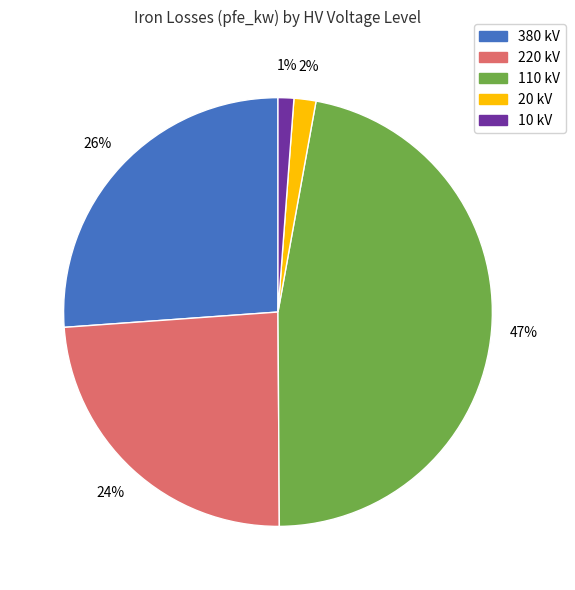

To the nearest percent, what is the difference between the largest and smallest slice percentages?

46%